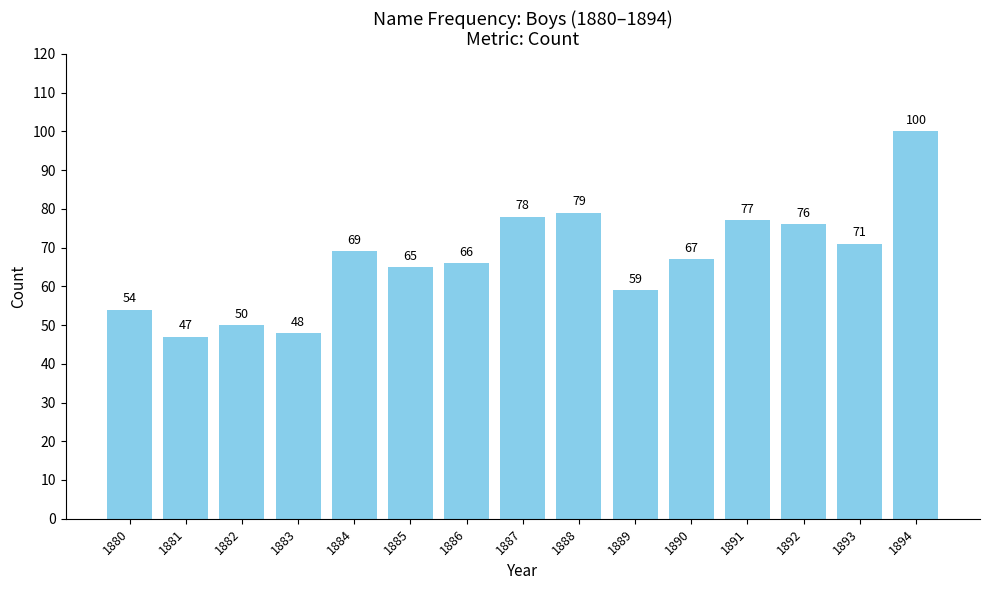

What is the value of the 1st bar from the left?

54